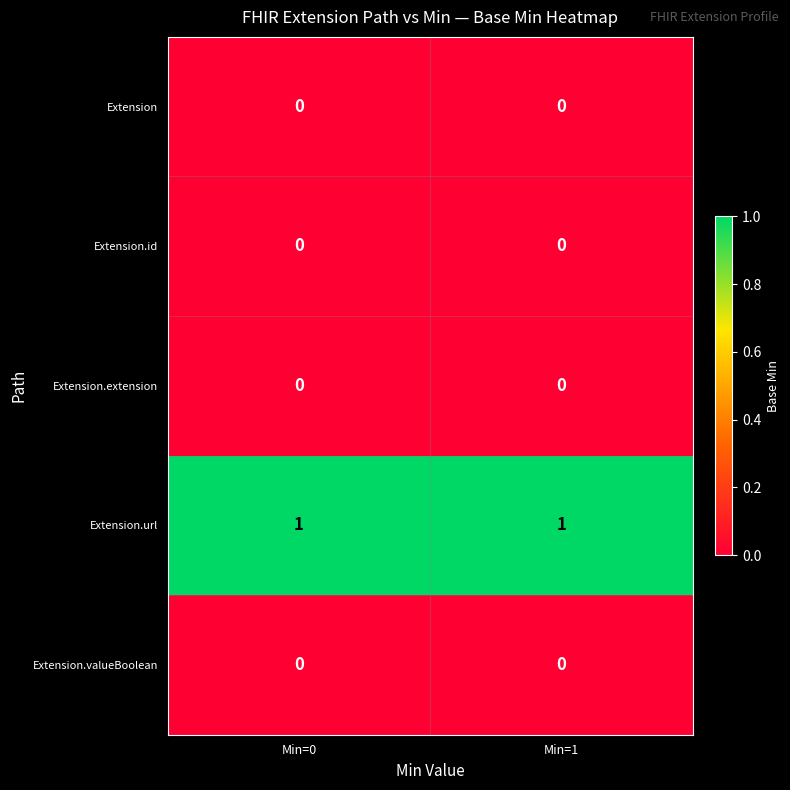

True or false: Extension has a value of 0 at Min=0.

True